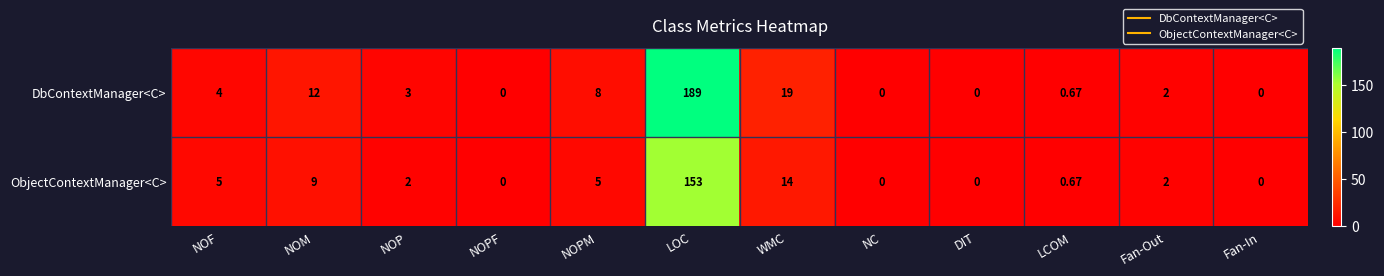

Which series changed the most between NOPM and NC?

DbContextManager<C>